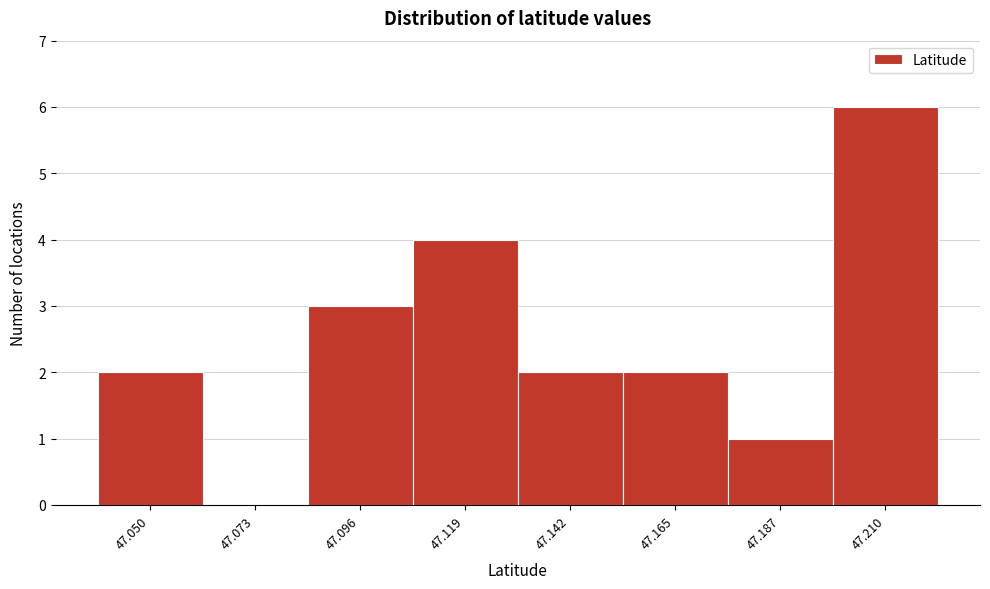

Reading left to right, list all the values displayed in this chart.

47.050=2	47.073=0	47.096=3	47.119=4	47.142=2	47.165=2	47.187=1	47.210=6